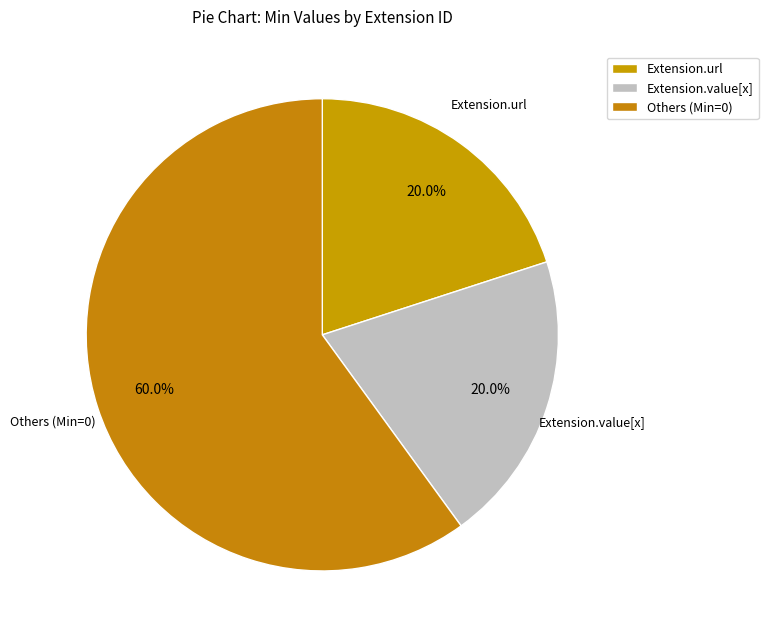

What is the largest slice in the pie chart?

Others (Min=0)